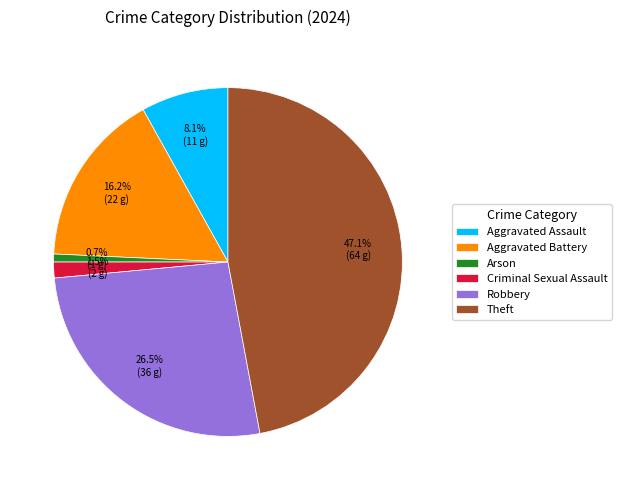

Does Aggravated Battery represent more than half of the total?

No